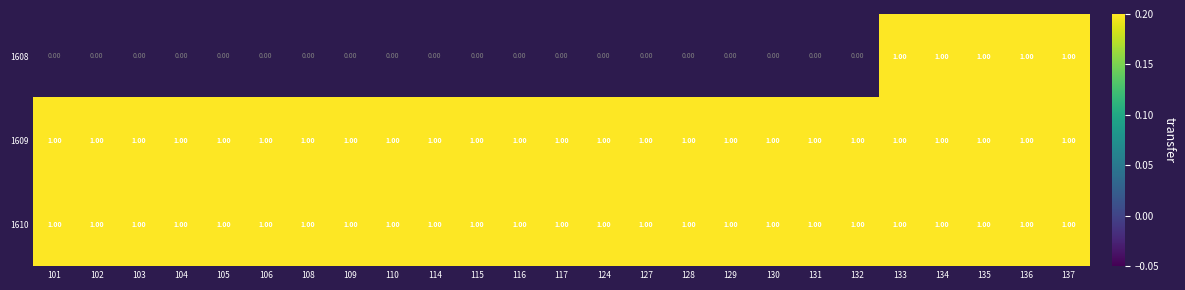

At which category is the sum across all series the highest?

133